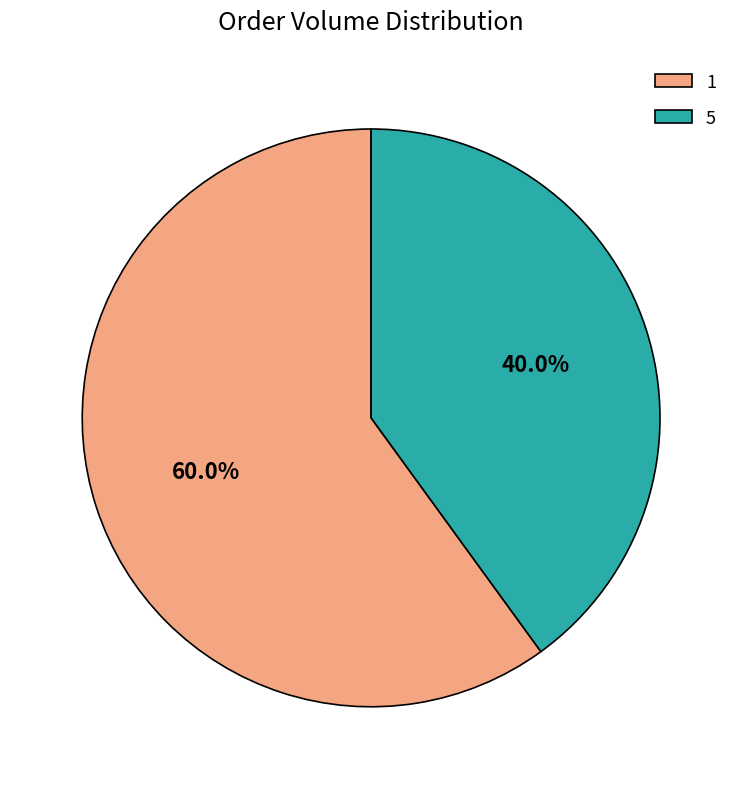

Between 5 and 1, which is larger?

1